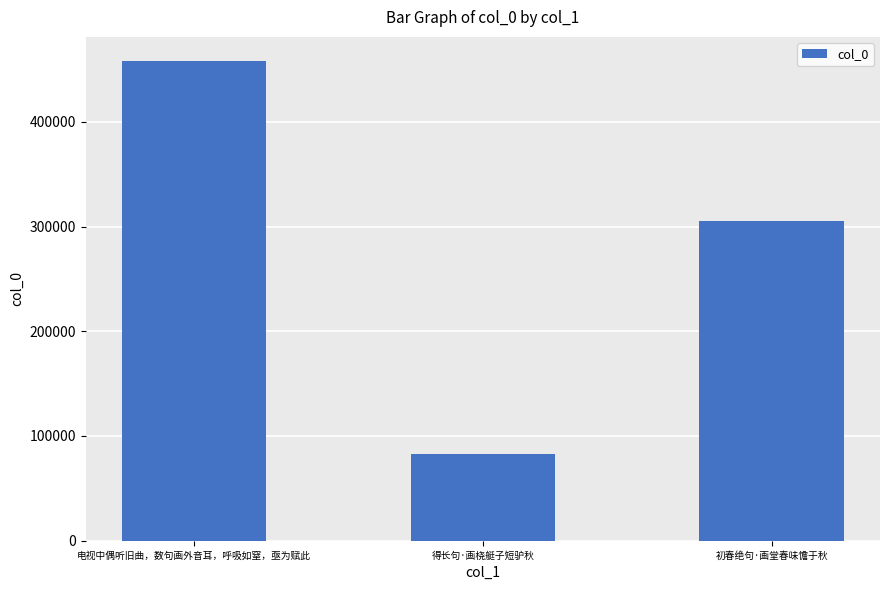

What is the label of the 3rd bar from the left?

初春绝句·画堂春味憺于秋